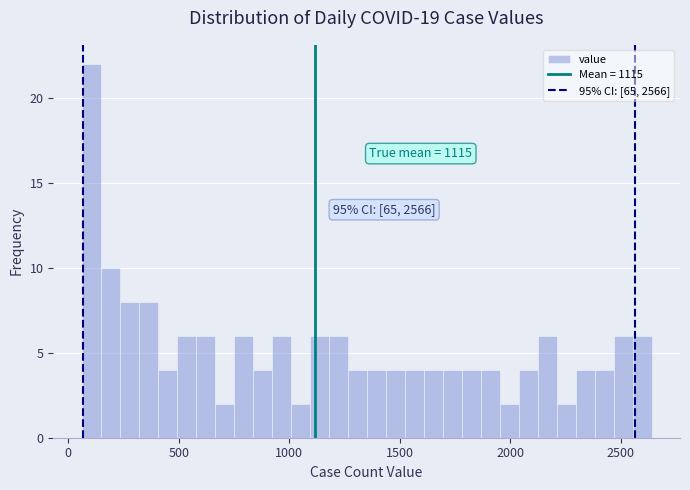

Read against the x-axis, roughly where is the centre of the tallest bar?

100